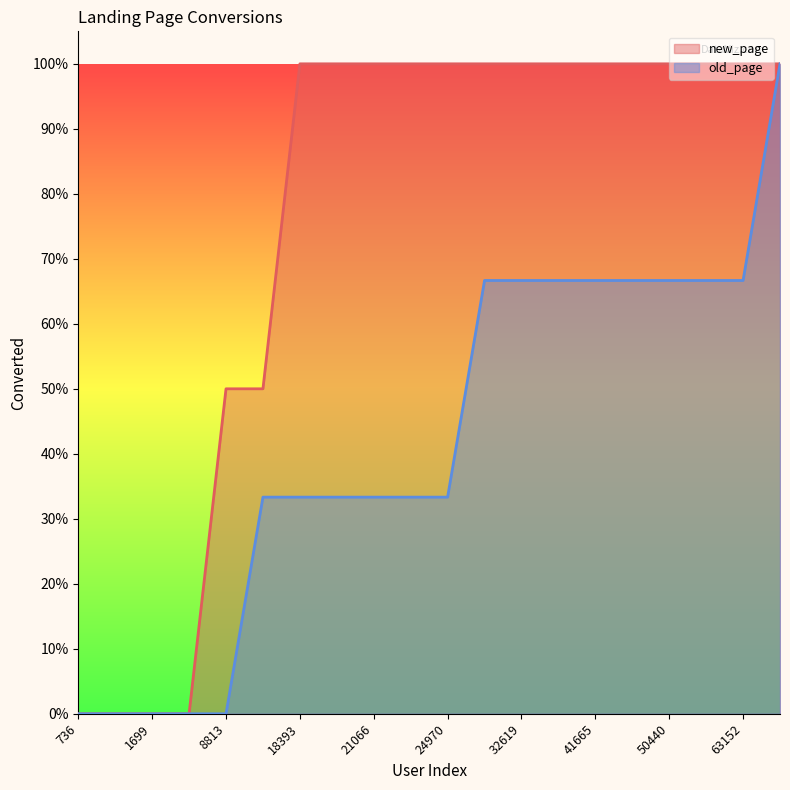

Between 31359 and 63152, which series saw the biggest shift?

old_page